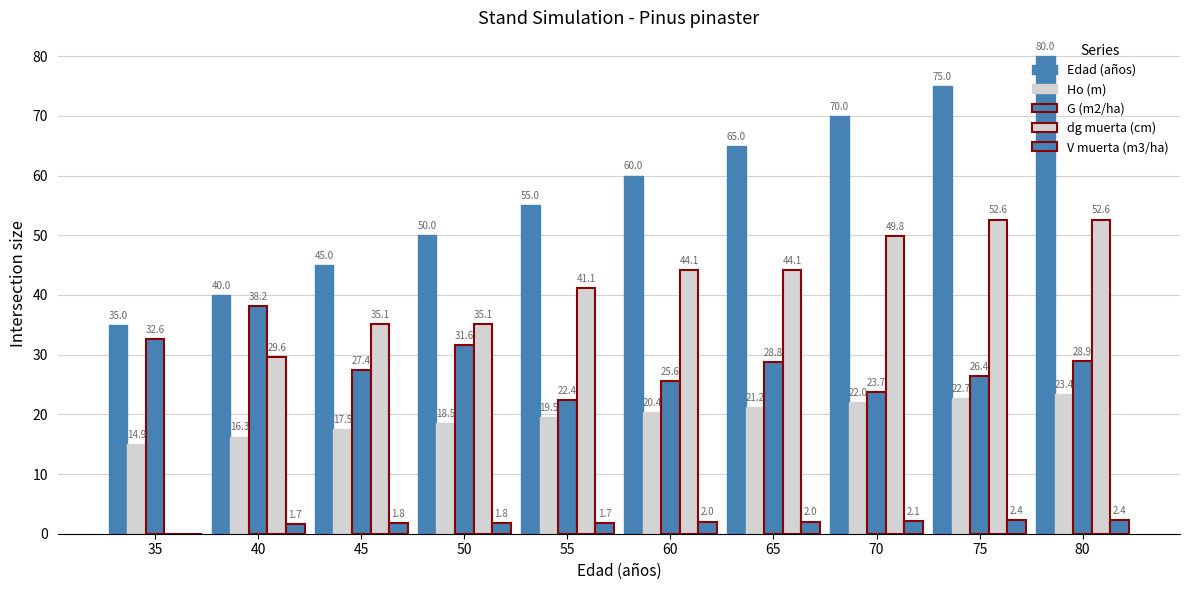

How many distinct data groups are displayed?

5